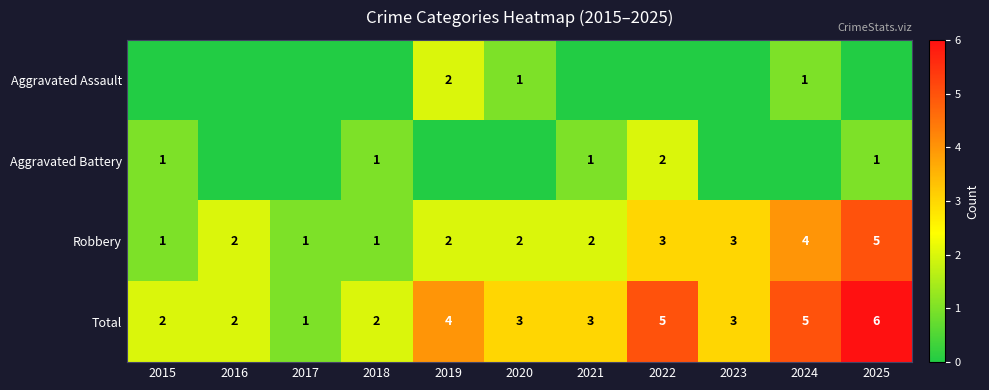

The Robbery series shows 1 at 2020. True or false?

False